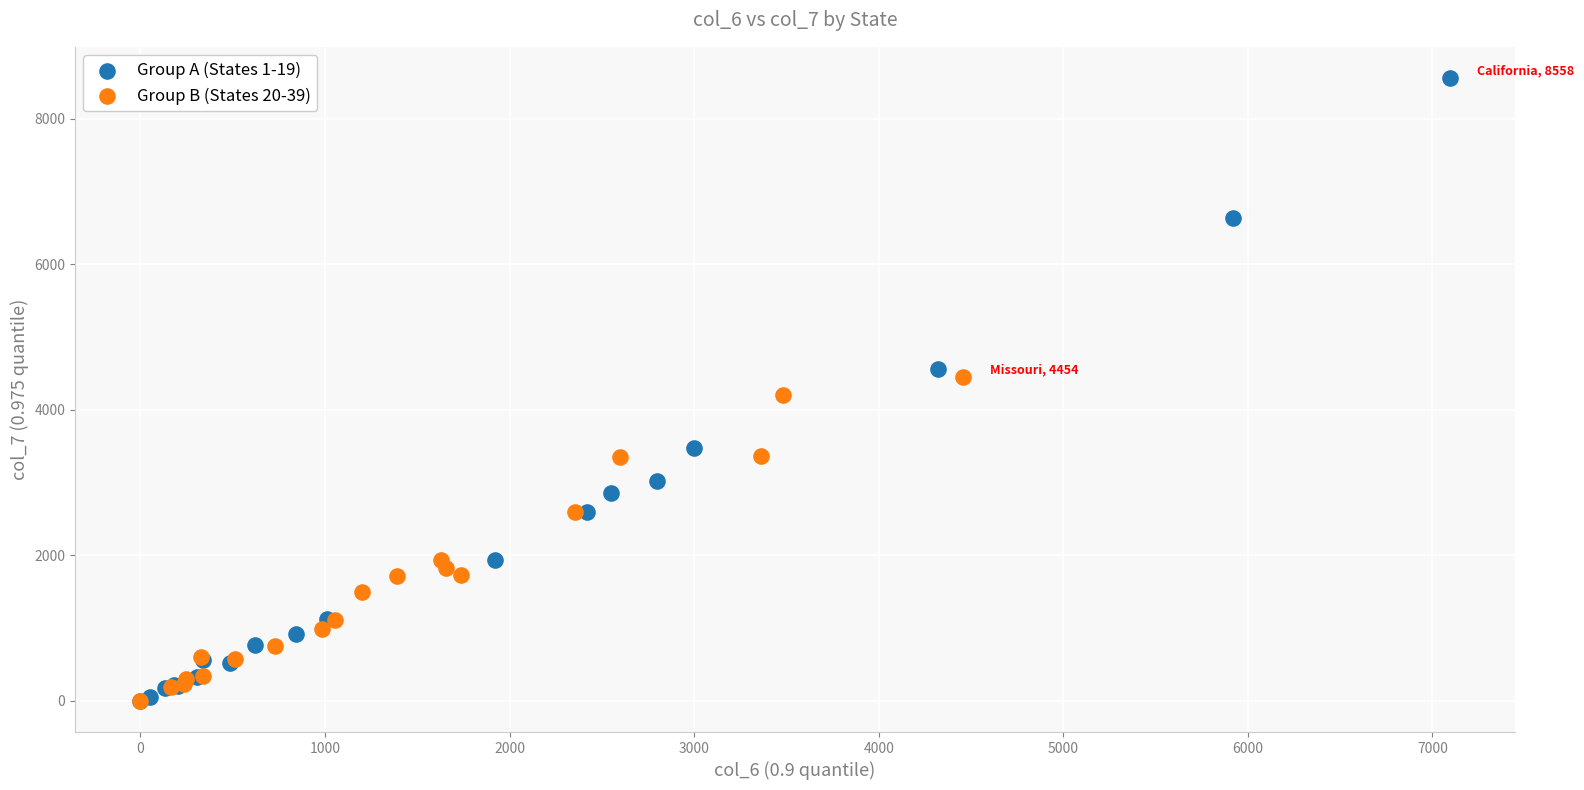

Which series contains the highest Y value?

Group A (States 1-19)